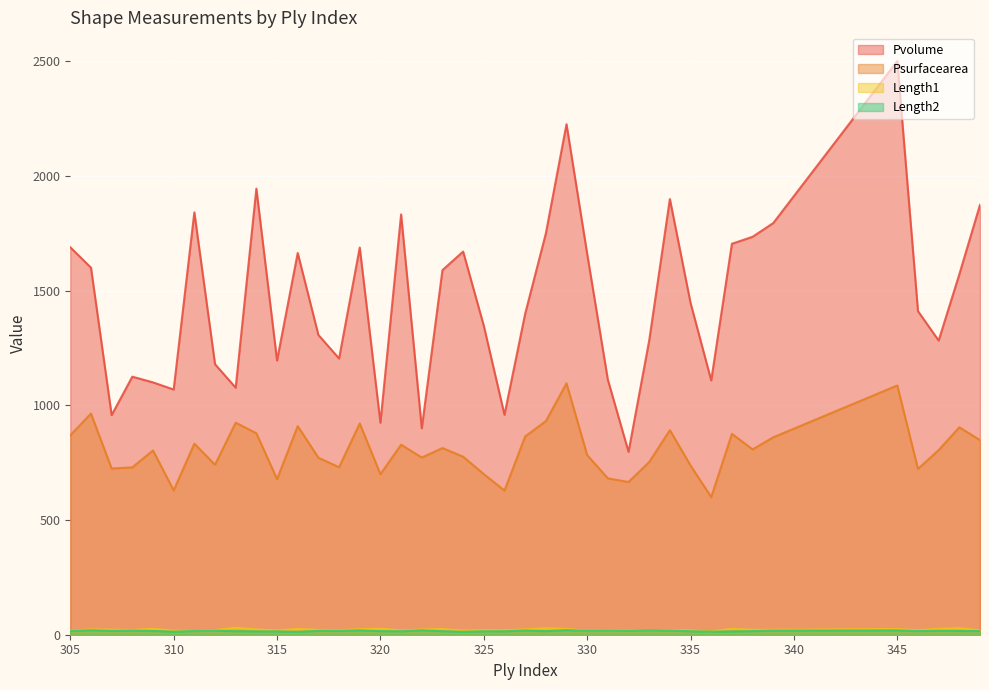

Which has a higher value, 327 or 305?

305